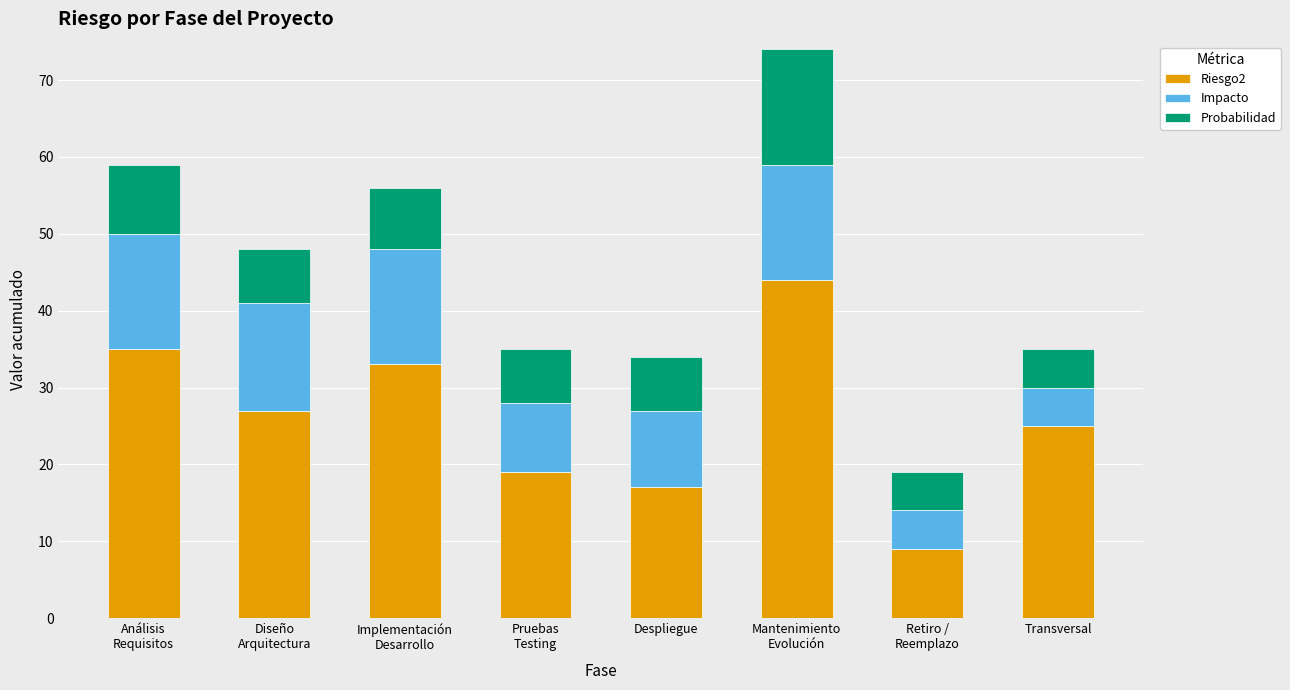

Reading left to right, transcribe the values for Riesgo2.

35	27	33	19	17	44	9	25